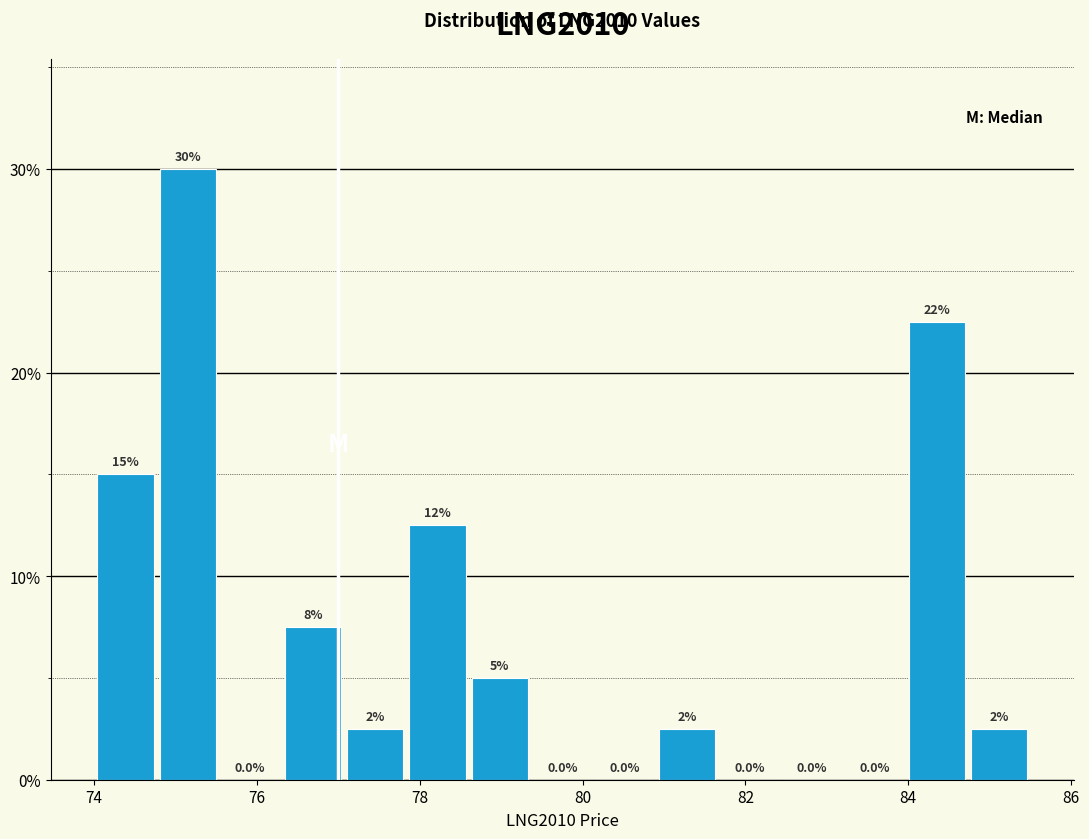

Read against the x-axis, roughly where is the centre of the tallest bar?

75.2